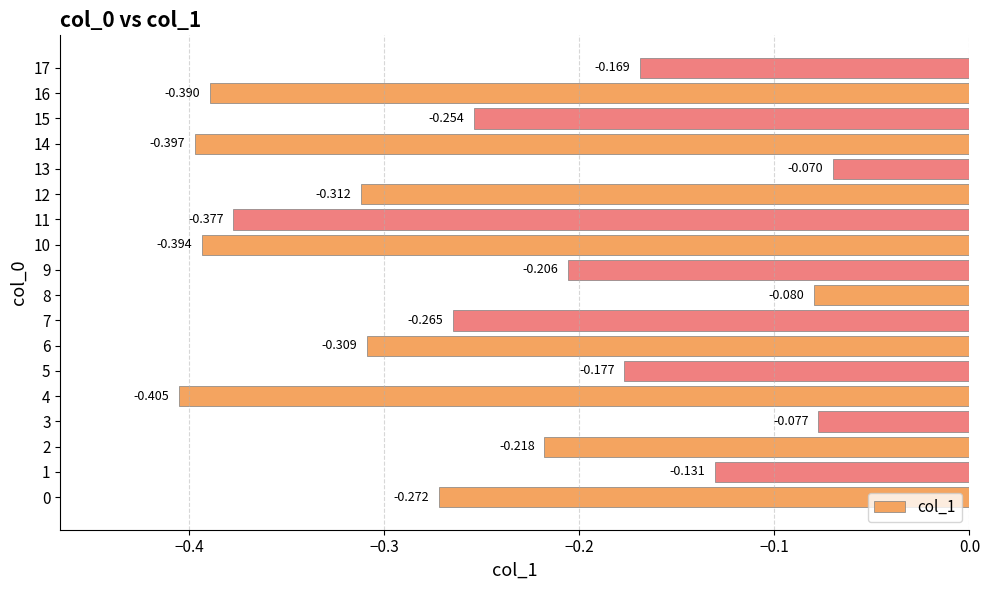

List the labels in order of value, largest first.

13, 3, 8, 1, 17, 5, 9, 2, 15, 7, 0, 6, 12, 11, 16, 10, 14, 4